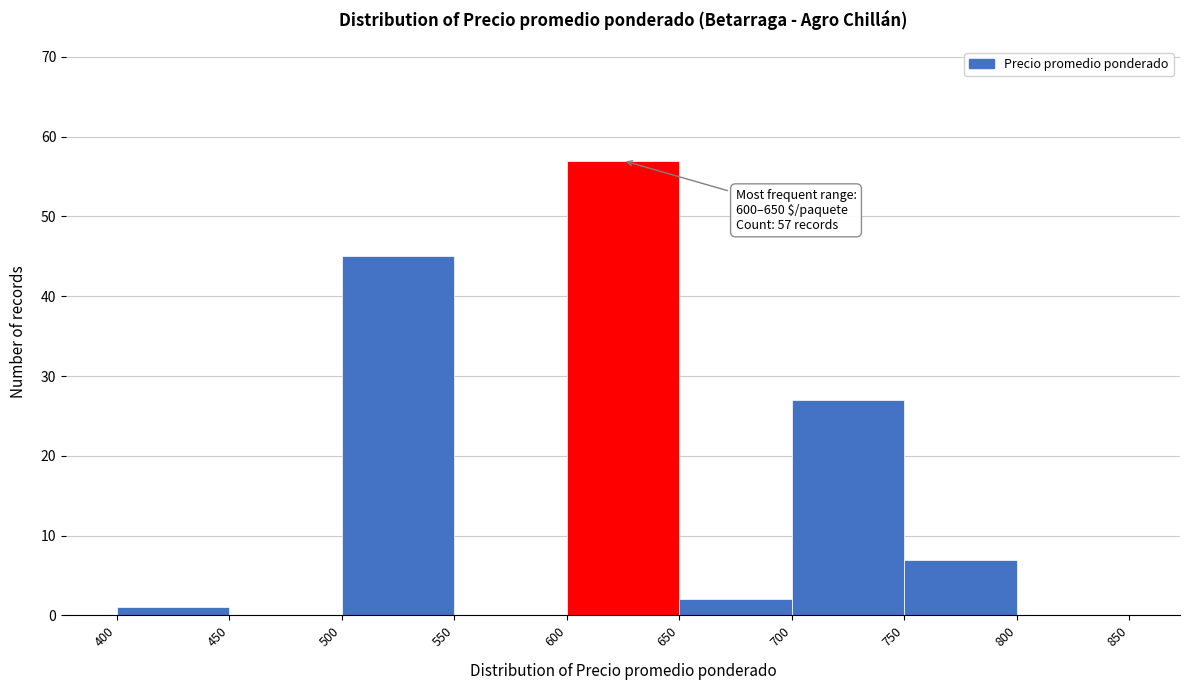

Which range on the x-axis has the tallest bar?

600 to 650